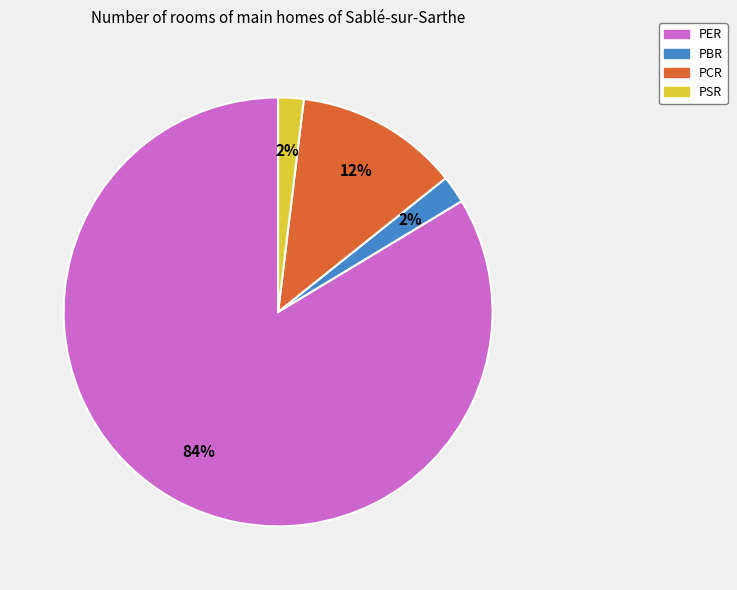

What is the majority slice?

PER